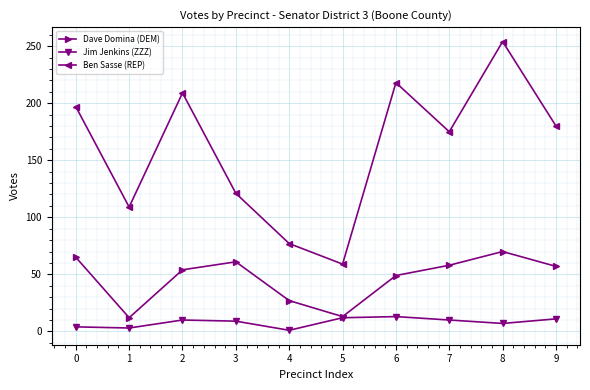

List the series in order of their peak value, lowest first.

Jim Jenkins (ZZZ), Dave Domina (DEM), Ben Sasse (REP)